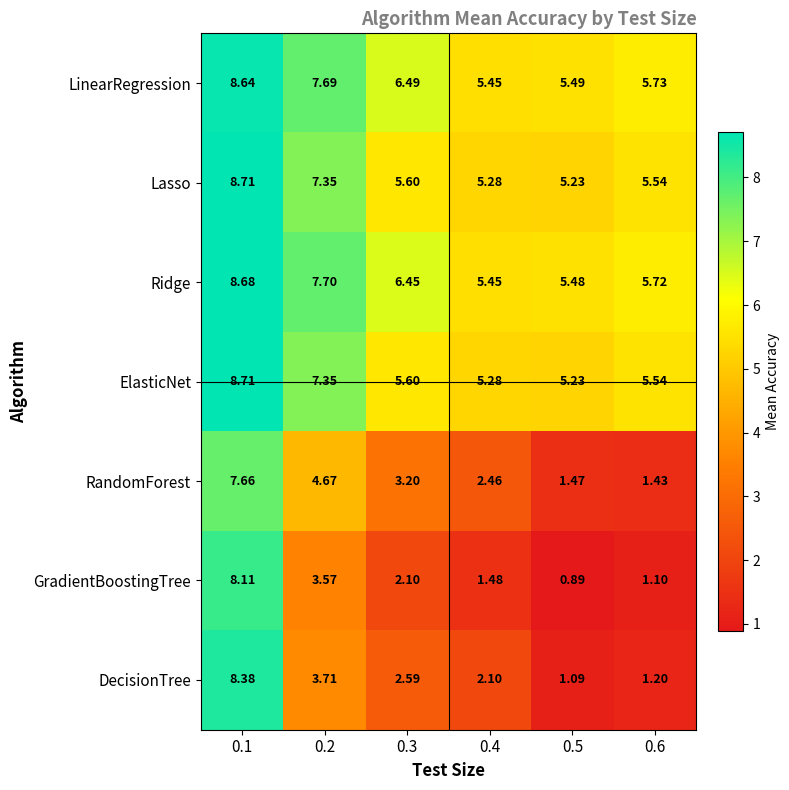

Which series has the largest range (max minus min)?

DecisionTree